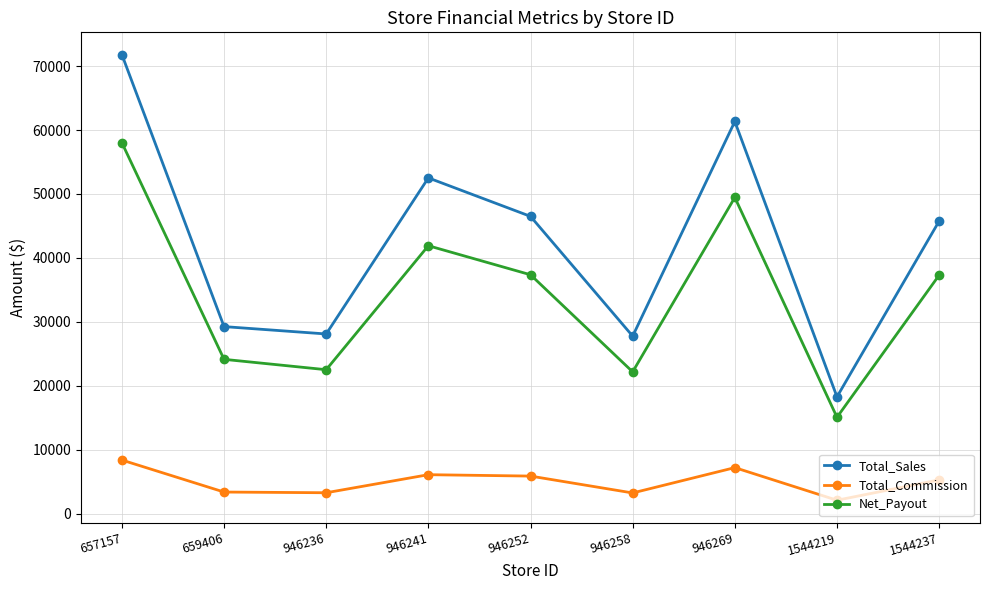

What is the approximate value of Total_Commission at 946236?

3273.1